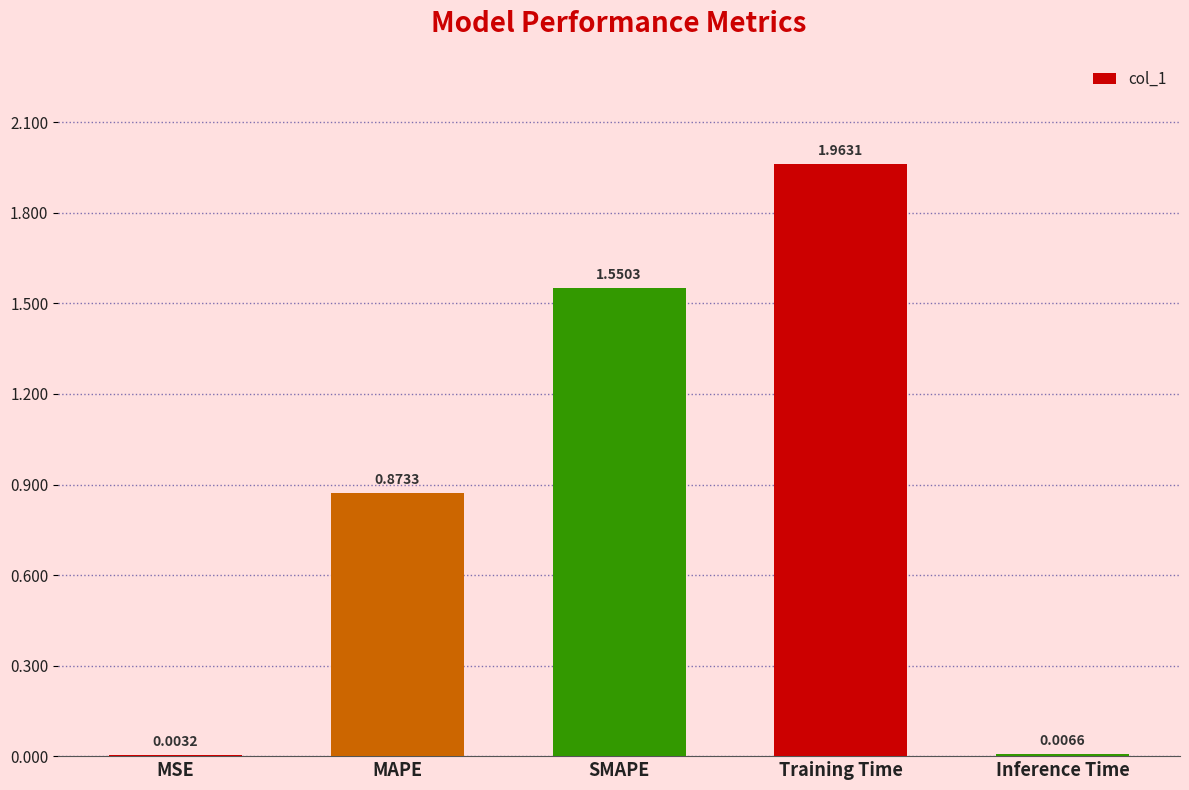

At which category does the chart reach its peak across all series?

Training Time